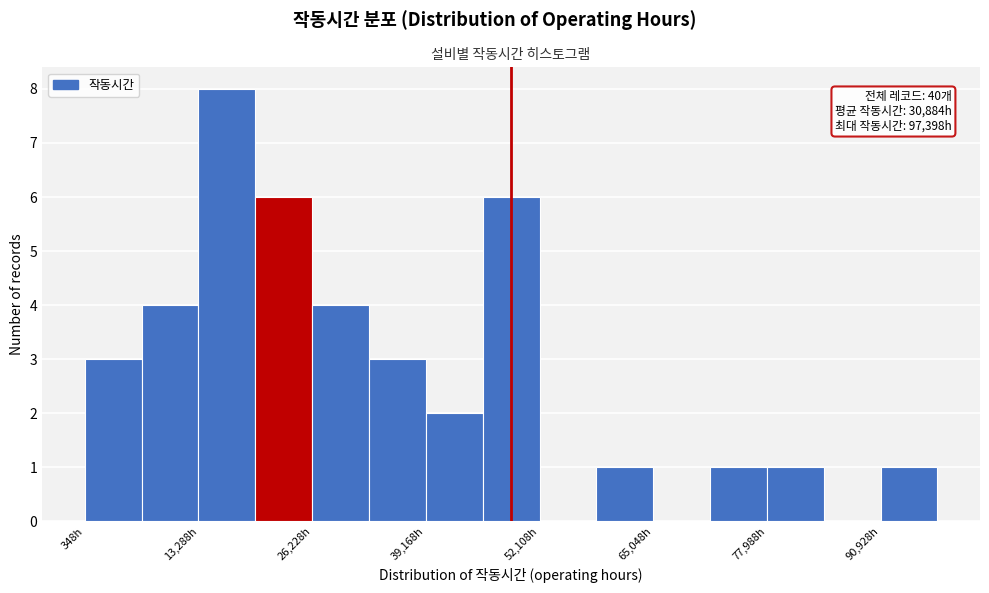

Around what value on the x-axis is the tallest bar? Give the approximate position of its centre, as read against the axis.

16000